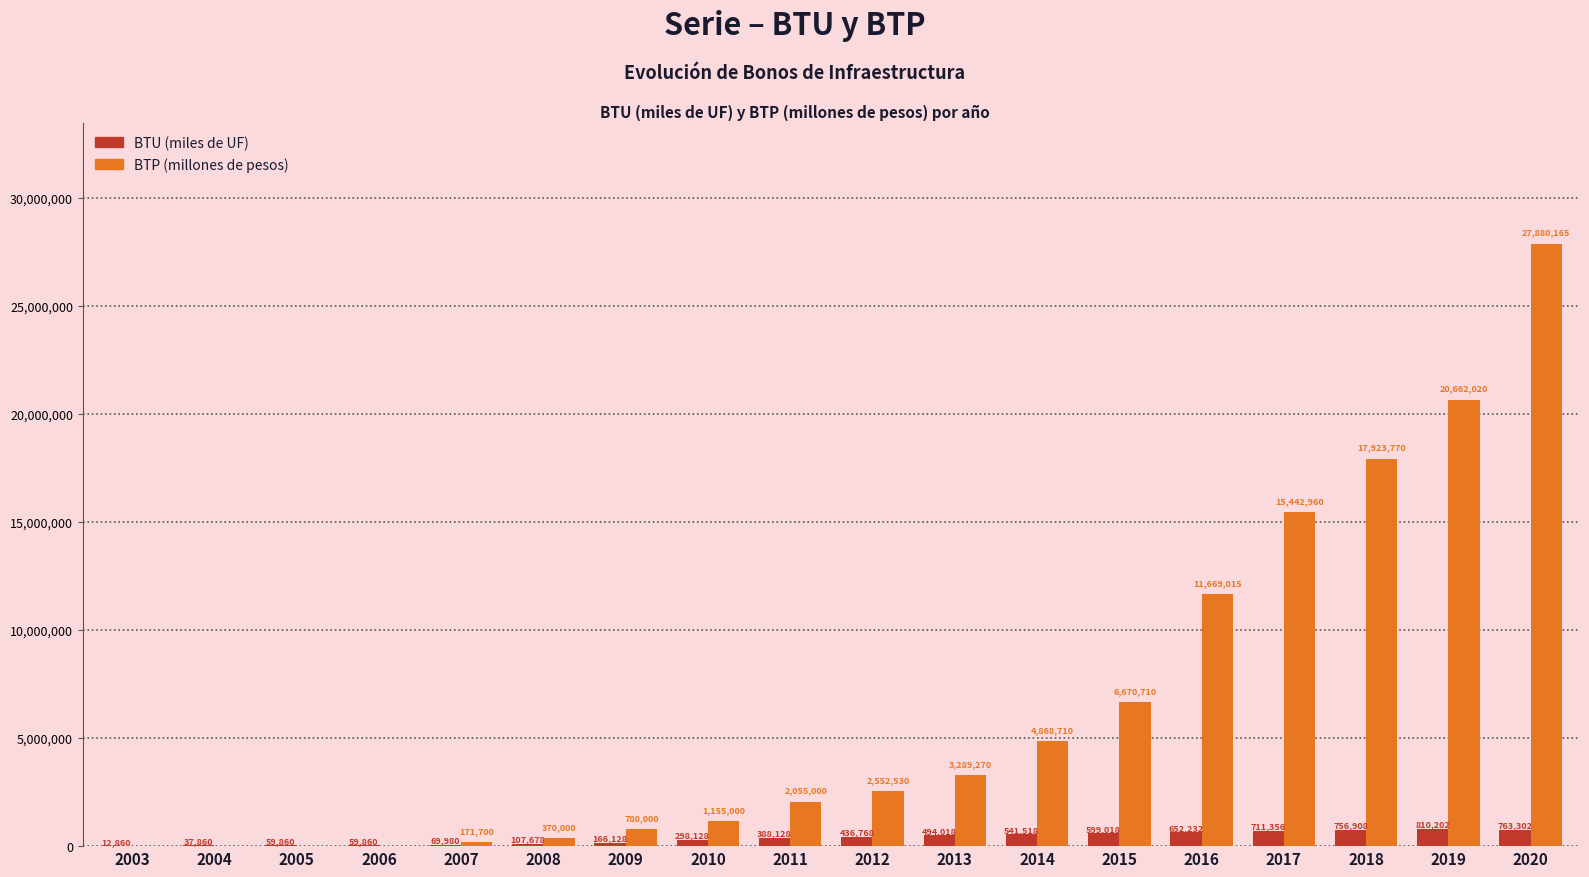

At which category is the sum across all series the highest?

2020